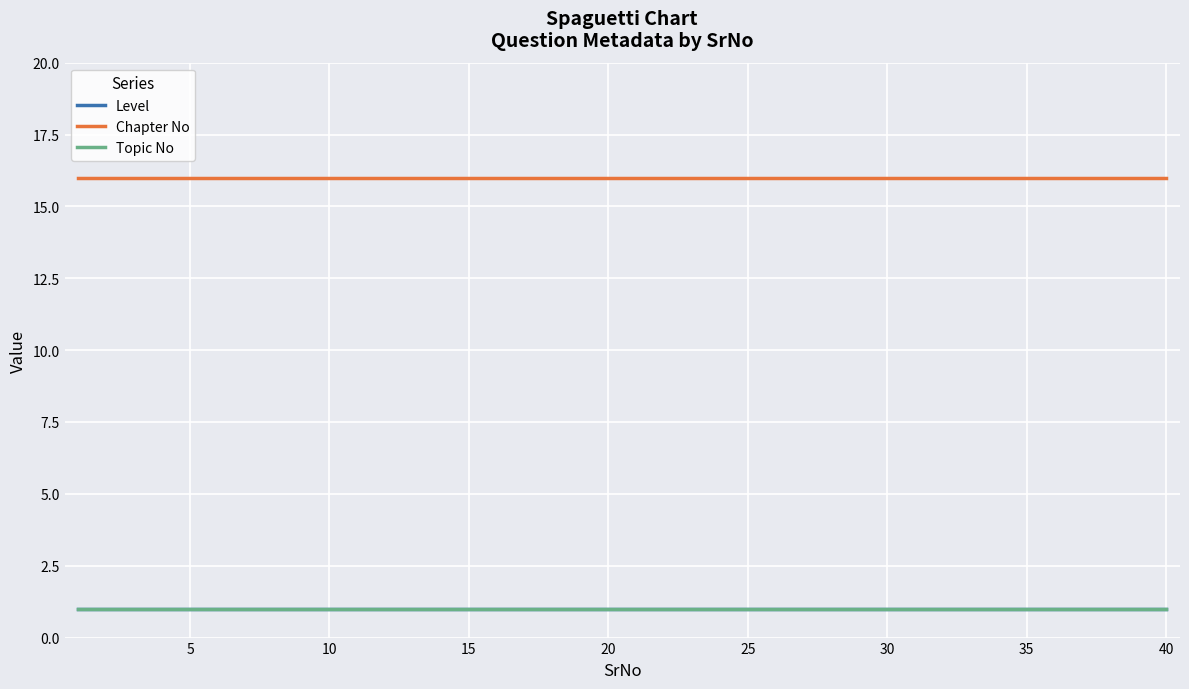

Which series has the widest spread of values?

Level